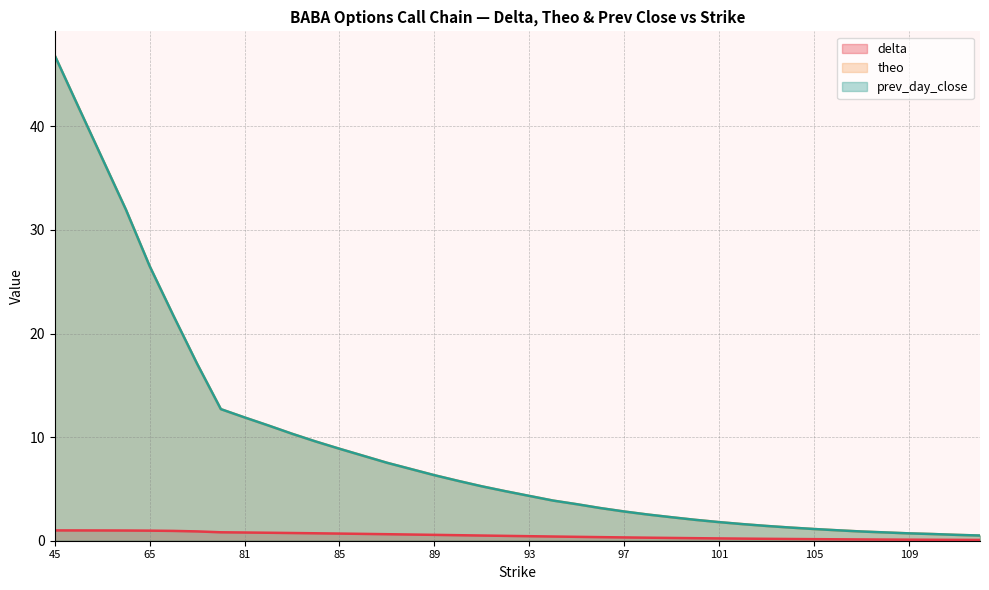

Reading left to right, extract all data points from this chart.

delta: 45=1.0	50=1.0	55=1.0	60=1.0	65=1.0	70=0.9	75=0.9	80=0.8	81=0.8	82=0.8	83=0.7	84=0.7	85=0.7	86=0.7	87=0.6	88=0.6	89=0.6	90=0.5	91=0.5	92=0.5	93=0.4	94=0.4	95=0.4	96=0.3	97=0.3	98=0.3	99=0.3	100=0.2	101=0.2	102=0.2	103=0.2	104=0.2	105=0.2	106=0.1	107=0.1	108=0.1	109=0.1	110=0.1	111=0.1	112=0.1
theo: 45=46.8	50=41.9	55=36.9	60=32.0	65=26.5	70=21.7	75=17.1	80=12.7	81=11.9	82=11.1	83=10.3	84=9.6	85=8.9	86=8.2	87=7.5	88=6.9	89=6.3	90=5.8	91=5.3	92=4.8	93=4.3	94=3.9	95=3.5	96=3.1	97=2.8	98=2.5	99=2.3	100=2.0	101=1.8	102=1.6	103=1.4	104=1.3	105=1.1	106=1.0	107=0.9	108=0.8	109=0.7	110=0.6	111=0.6	112=0.5
prev_day_close: 45=46.8	50=41.9	55=36.9	60=31.9	65=26.5	70=21.7	75=17.1	80=12.7	81=11.9	82=11.1	83=10.3	84=9.6	85=8.9	86=8.2	87=7.5	88=6.9	89=6.3	90=5.8	91=5.2	92=4.8	93=4.3	94=3.9	95=3.5	96=3.1	97=2.8	98=2.5	99=2.3	100=2.0	101=1.8	102=1.6	103=1.4	104=1.3	105=1.1	106=1.0	107=0.9	108=0.8	109=0.7	110=0.6	111=0.6	112=0.5